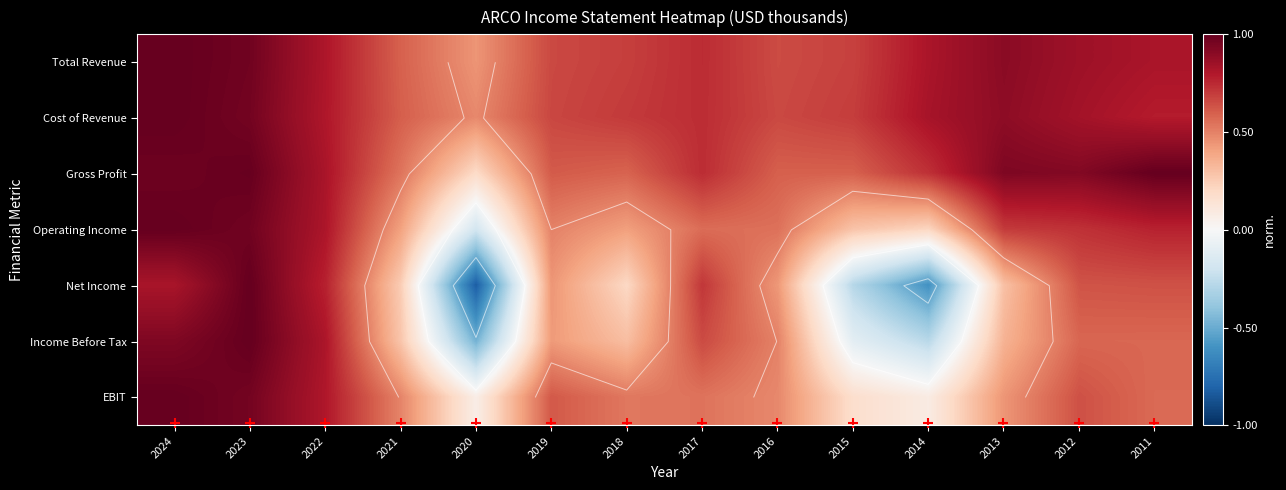

Is it true that Cost of Revenue equals 0.3 at 2013?

False